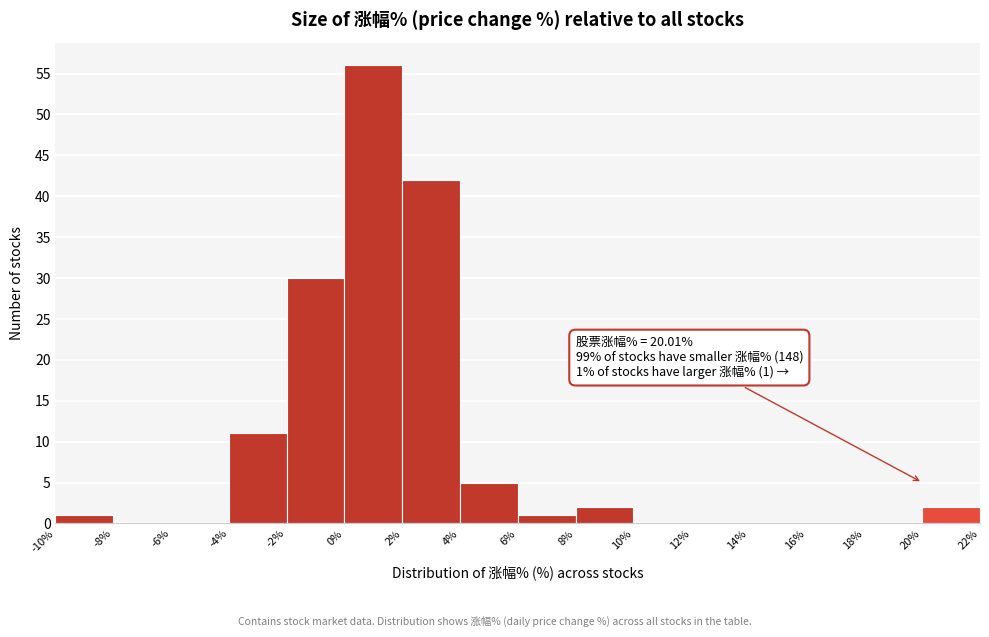

Over which range of the x-axis is the bar tallest?

0% to 2%